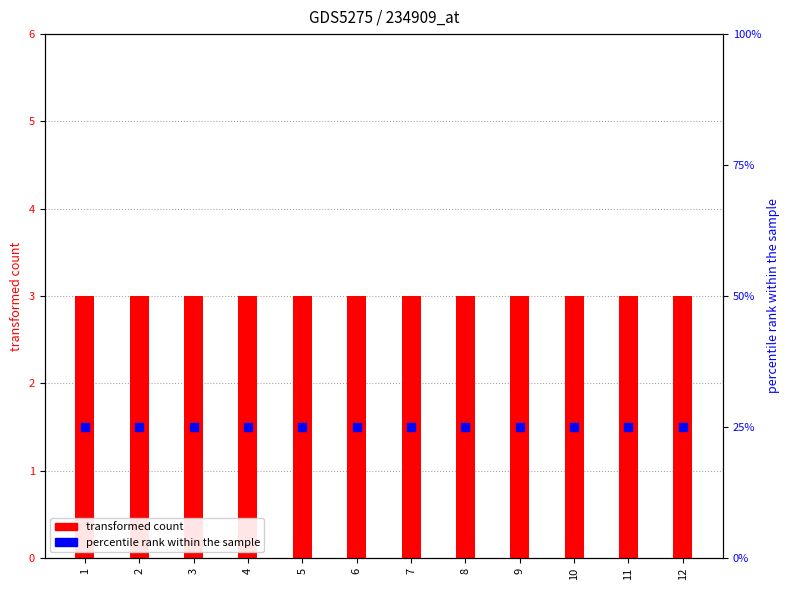

Which series has the largest total across all categories?

percentile rank within the sample